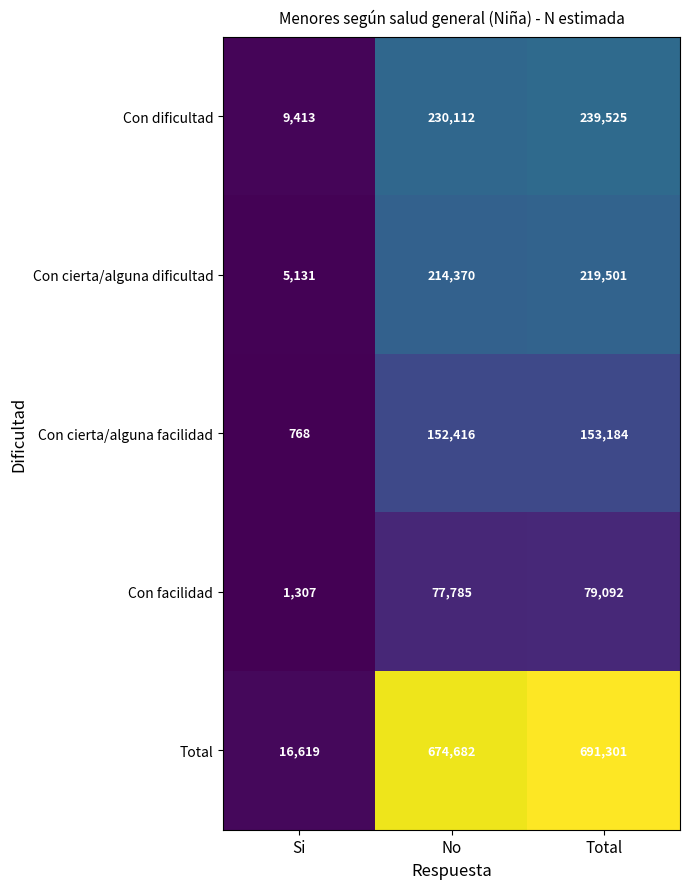

Reading left to right, extract all data points from this chart.

Con dificultad: 9413	230112	239525
Con cierta/alguna dificultad: 5131	214370	219501
Con cierta/alguna facilidad: 768	152416	153184
Con facilidad: 1307	77785	79092
Total: 16619	674682	691301